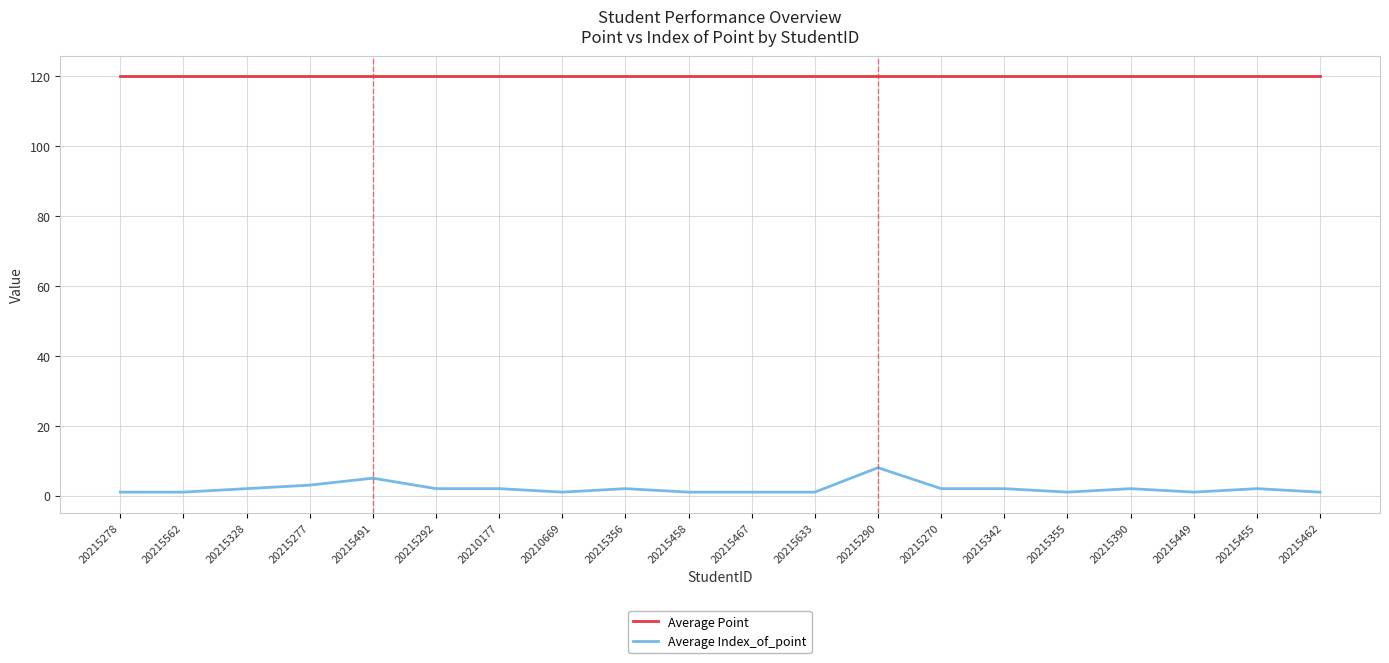

True or false: Average Point and Average Index_of_point cross at least once.

False